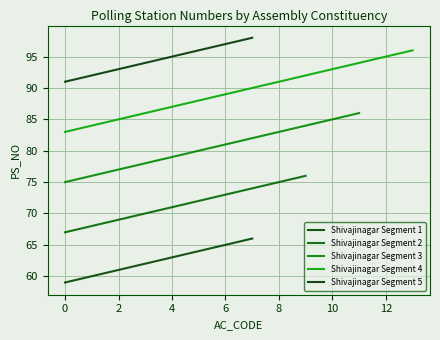

What is the value of the 35th point from the left?

93